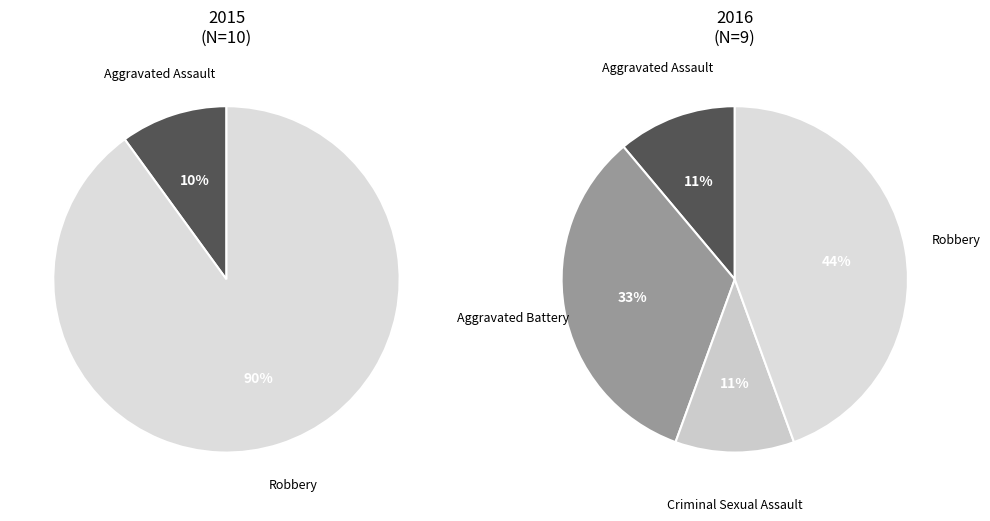

Rank the categories by value from lowest to highest.

Aggravated Assault, Criminal Sexual Assault, Aggravated Battery, Robbery